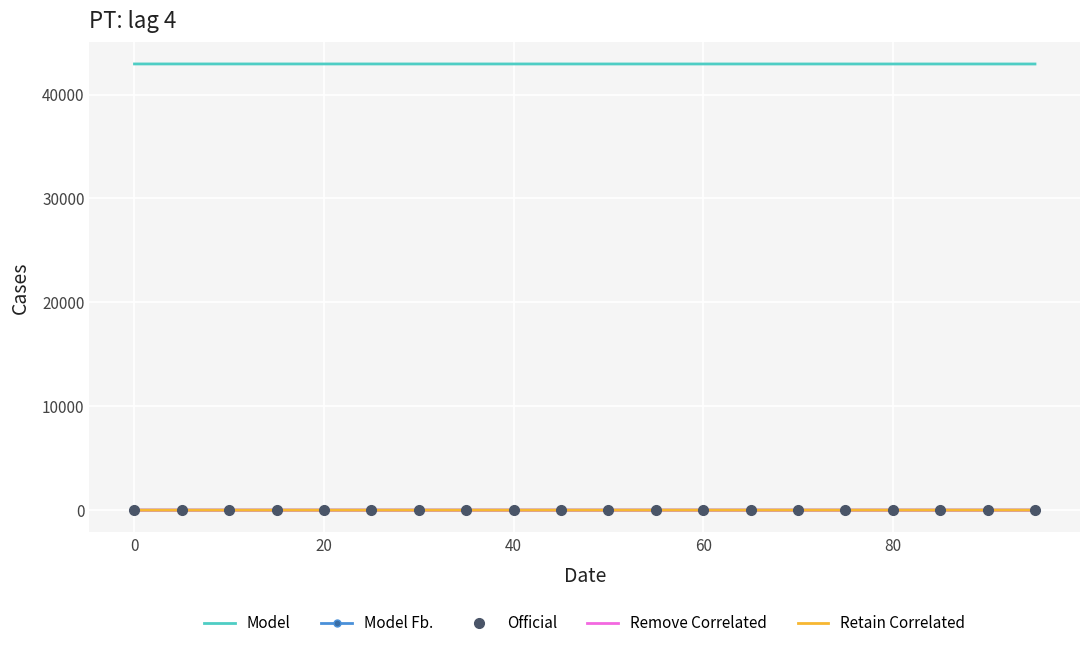

What is the maximum value shown in the chart?

42942.0